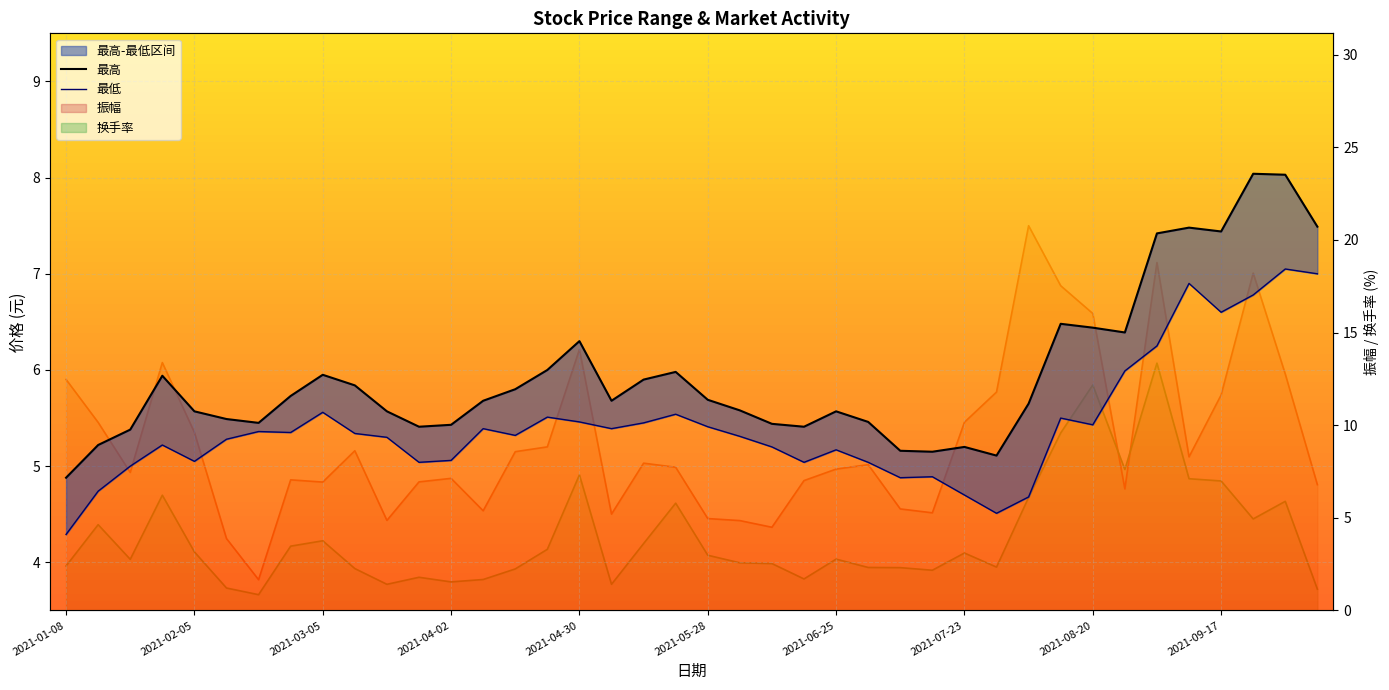

The value of 换手率_line at 15 is 3.3. True or false?

True